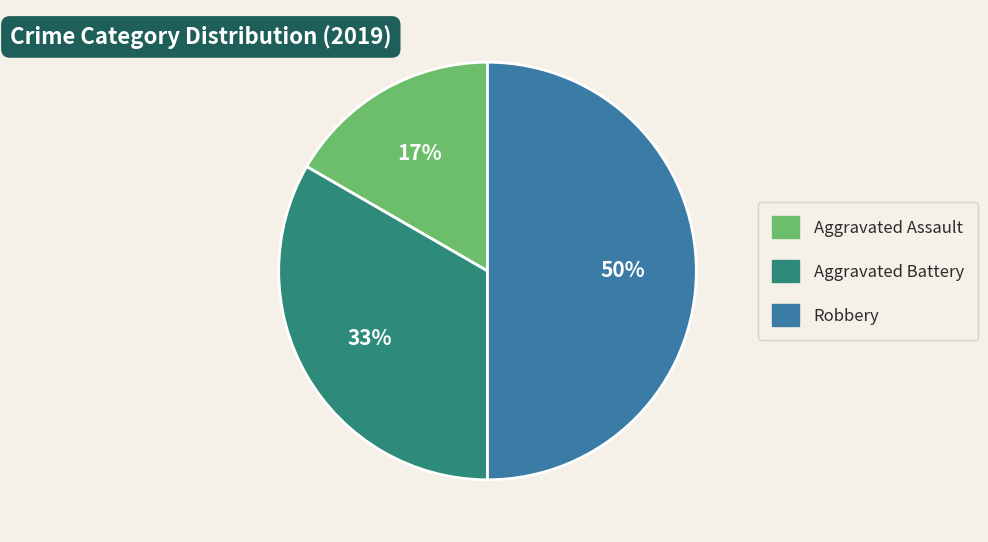

What is the ratio of the value at Aggravated Assault to the value at Aggravated Battery?

0.5